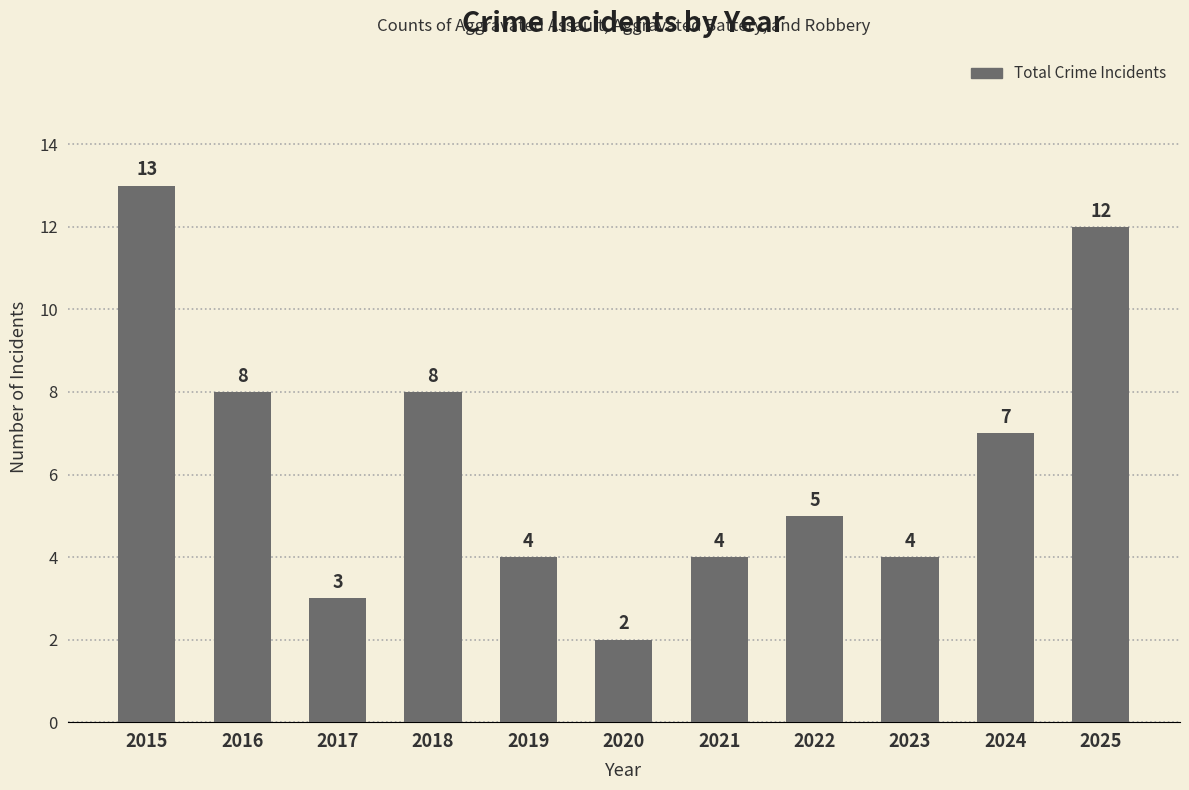

Reading right to left, list all the values displayed in this chart.

2025=12	2024=7	2023=4	2022=5	2021=4	2020=2	2019=4	2018=8	2017=3	2016=8	2015=13